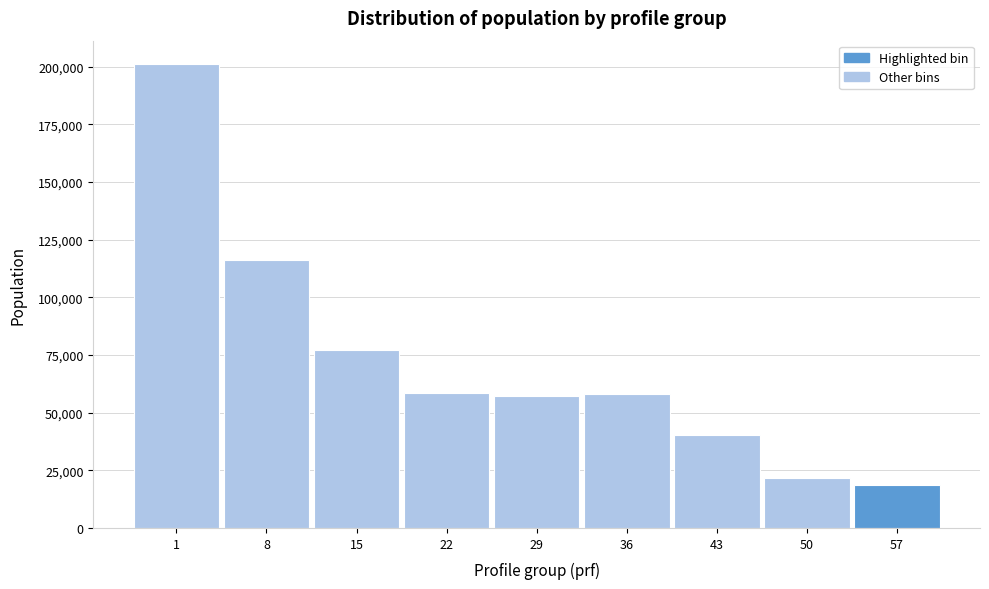

What is the value of the 7th bar from the left?

40266